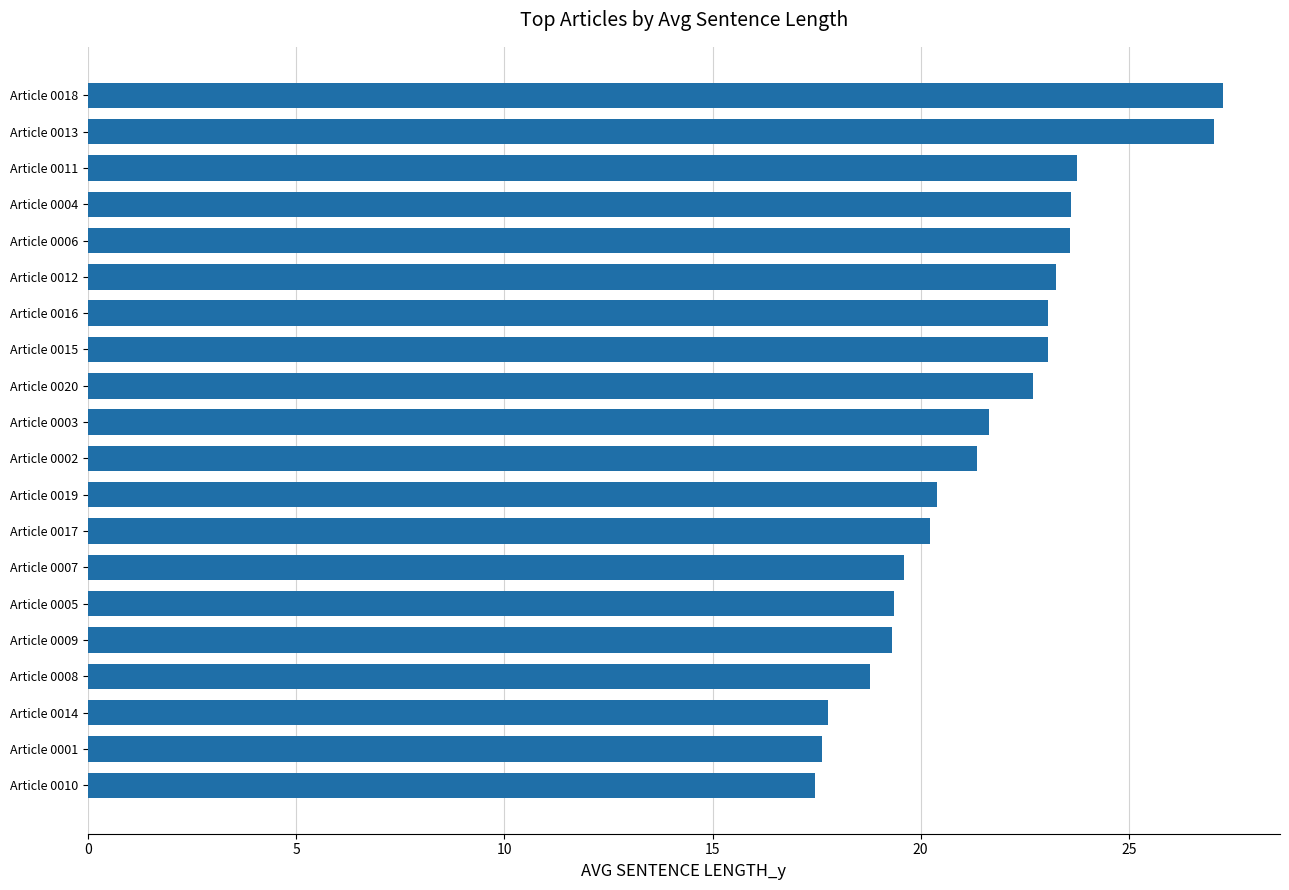

Approximately how many times larger is the value at Article 0011 compared to Article 0017?

1.2